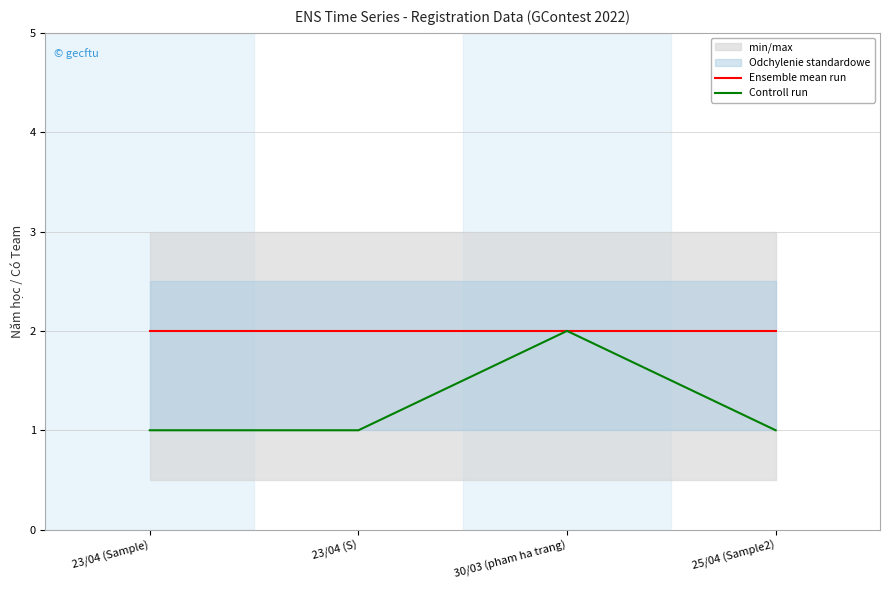

Between 23/04 (Sample) and 30/03 (pham ha trang), which series saw the biggest shift?

Controll run